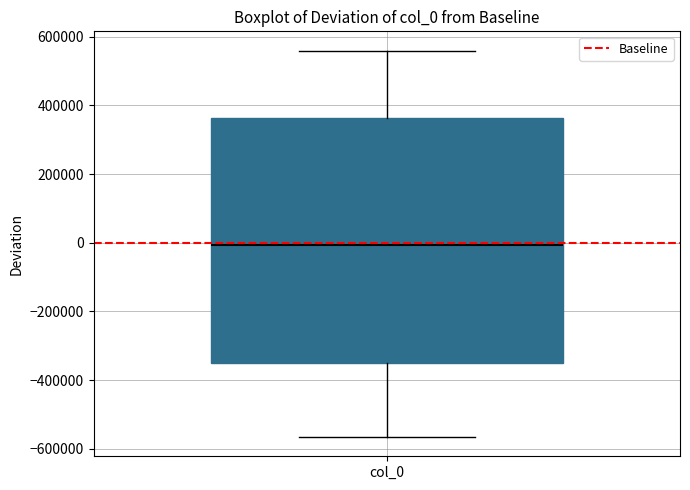

Transcribe this box plot: give where the median line is, the range the box spans, and where the two whiskers end, as read against the y-axis. The values are not printed on the chart, so give them approximately, as read against the axis.

median 0, box -360000 to 360000, whiskers -560000 to 560000